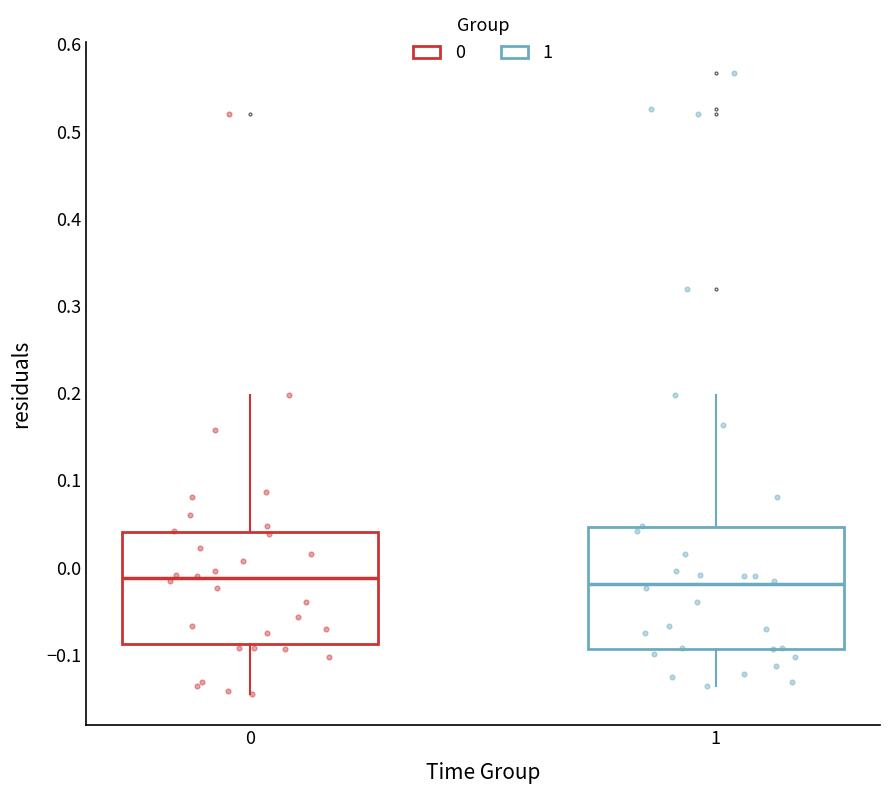

Comparing the boxes themselves (not the whiskers), which one is the tallest?

1